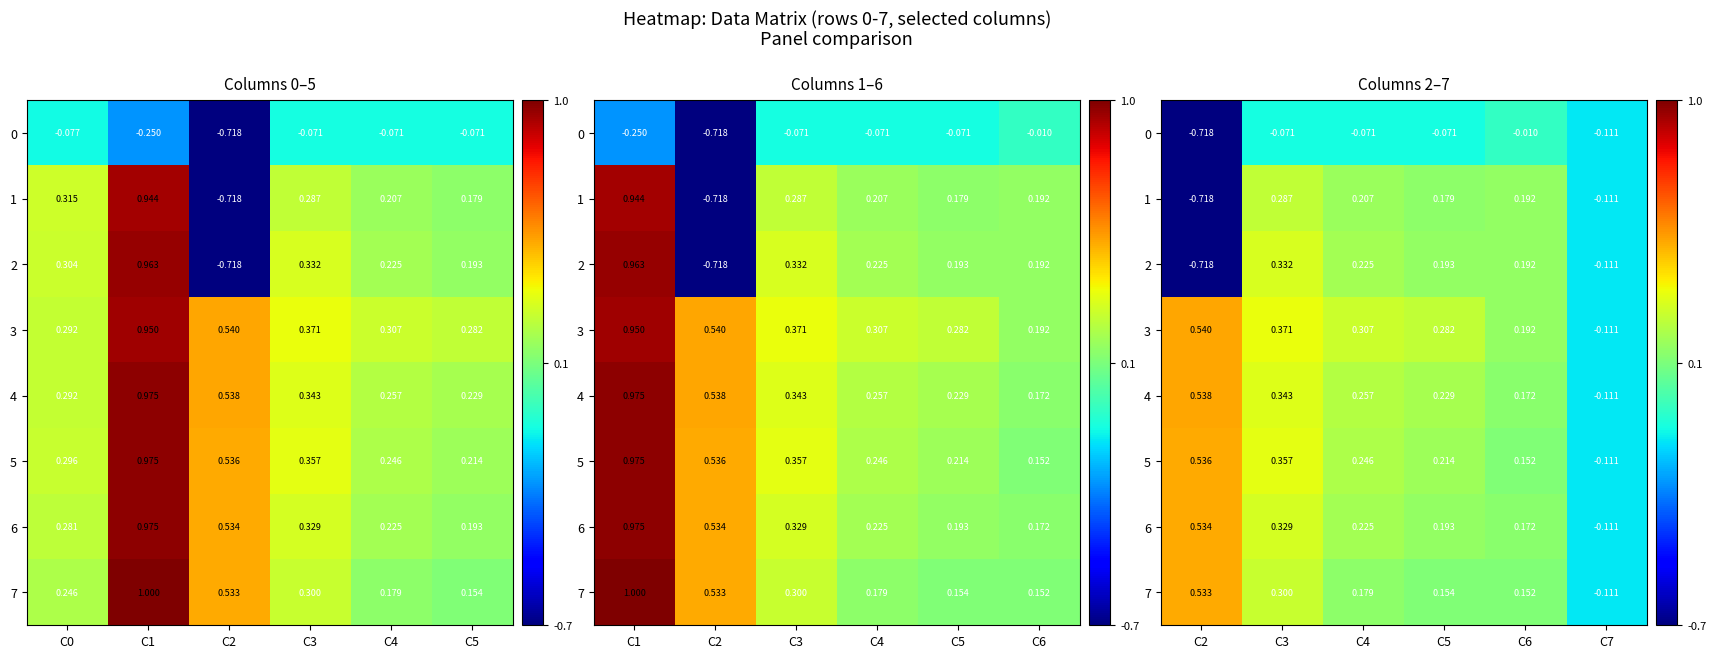

What is the minimum value shown in the chart?

-0.7